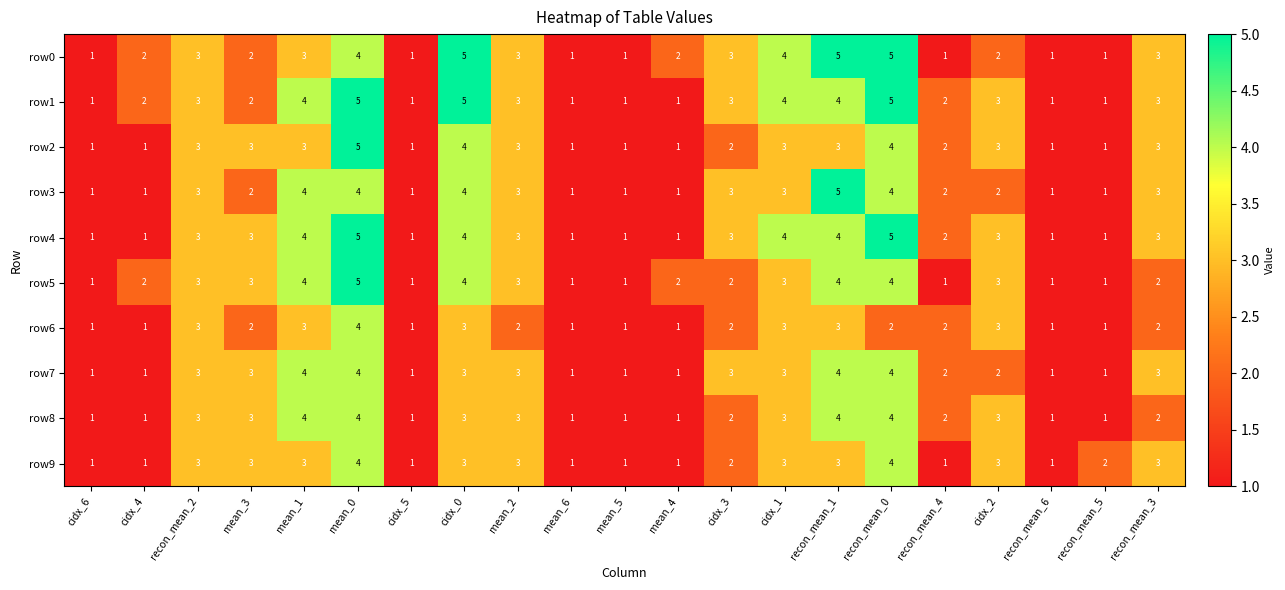

Which series has the largest total across all categories?

row1